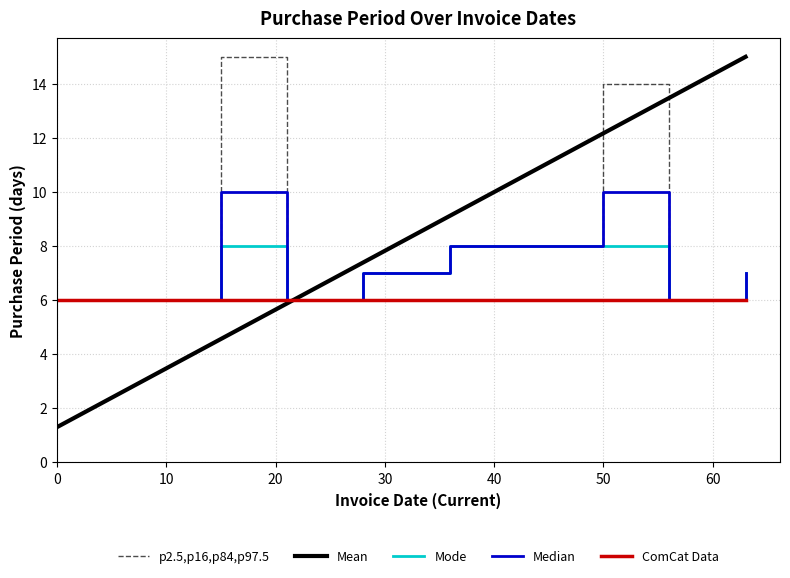

What is the lowest value of the Mean series?

1.3